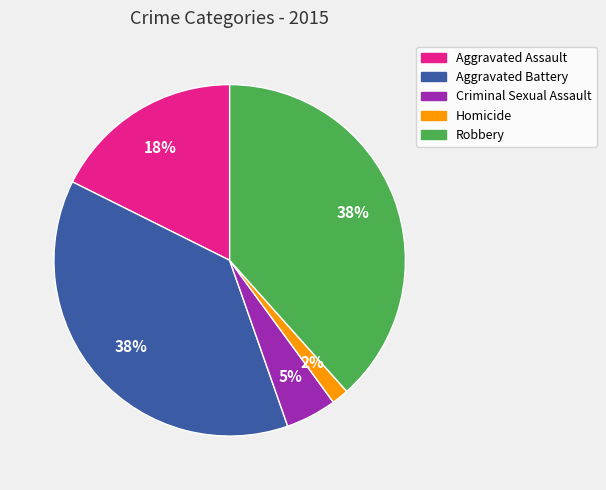

To the nearest percent, what is the combined percentage of Homicide and Robbery?

40%